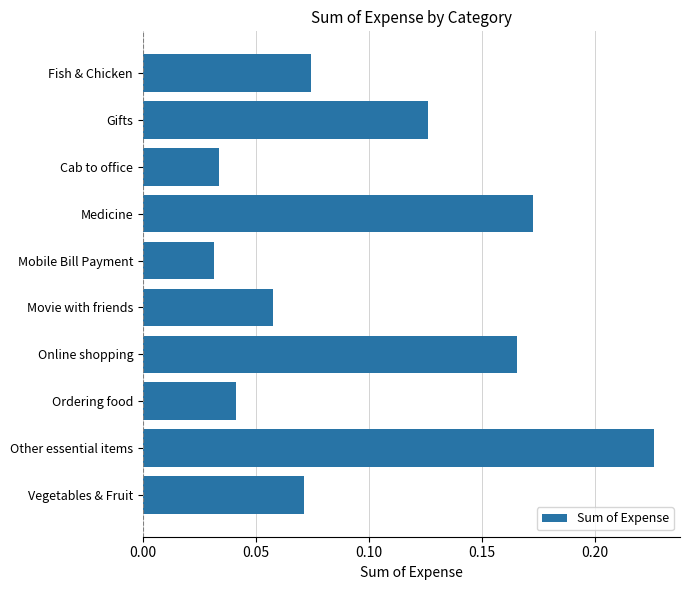

Are the bars horizontal?

Yes